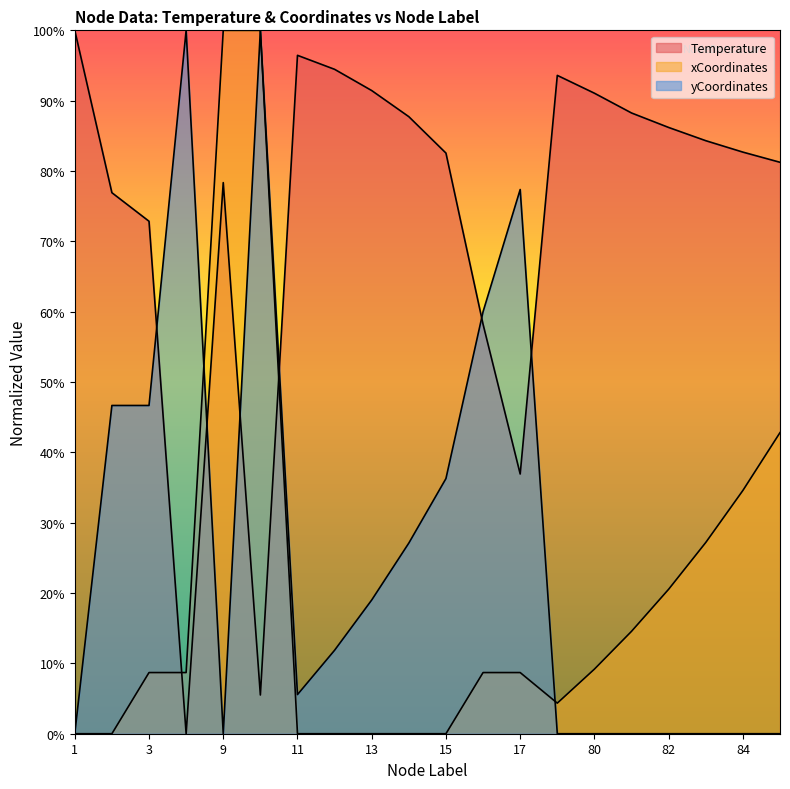

Where is yCoordinates_scaled nearest to the value 50?

2